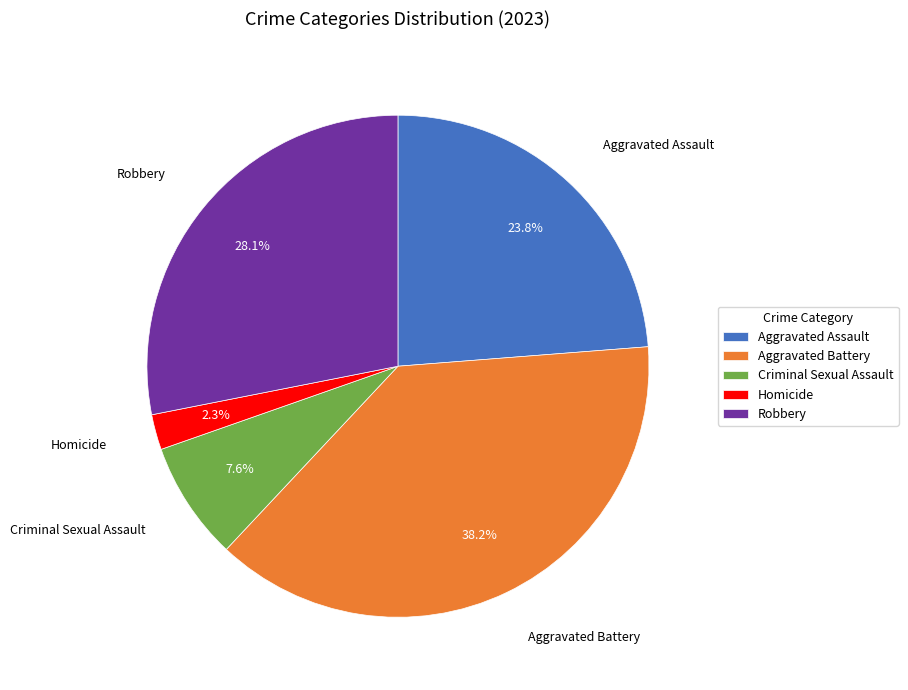

How many segments does this pie chart have?

5